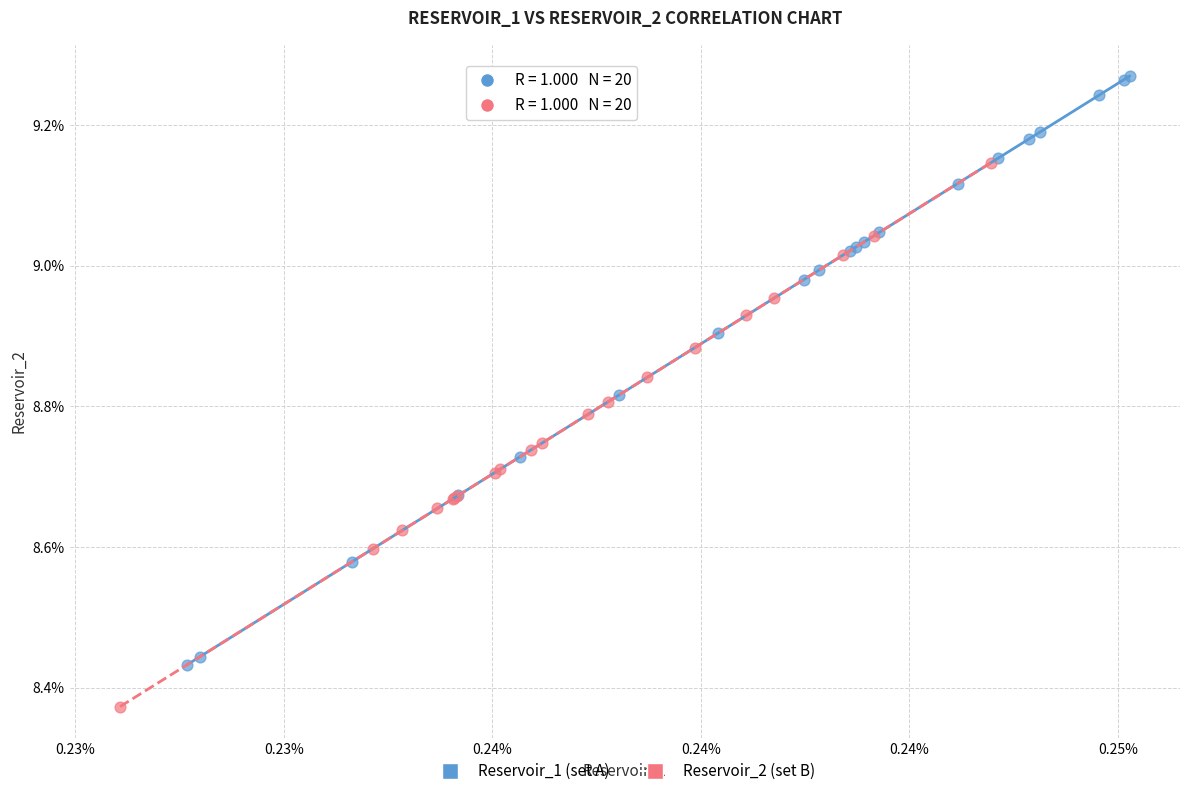

Which series contains the lowest Y value?

Reservoir_2 (set B)